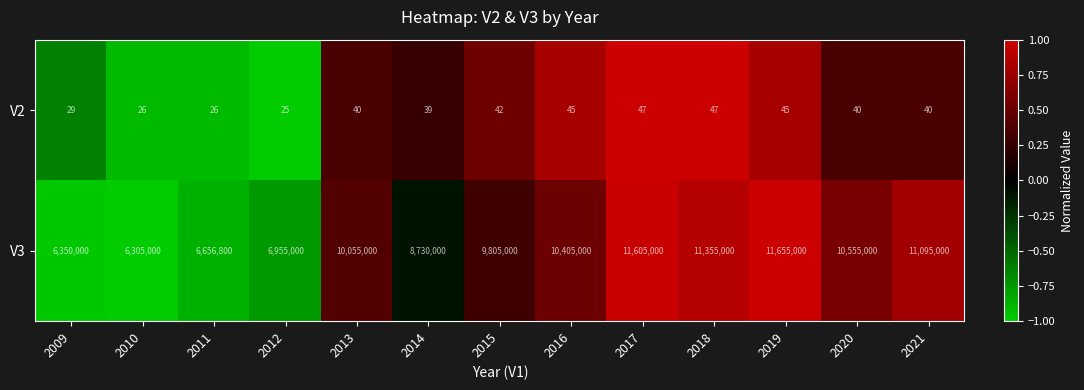

Count the number of categories in the chart.

13